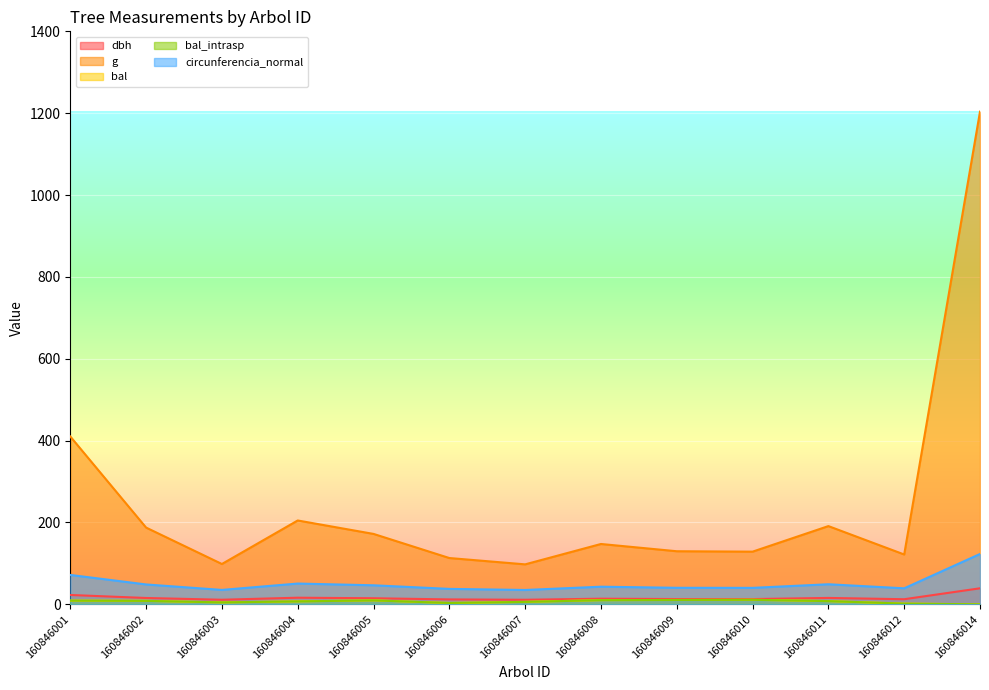

At 160846010, list the series in order from largest to smallest.

g, circunferencia_normal, dbh, bal, bal_intrasp